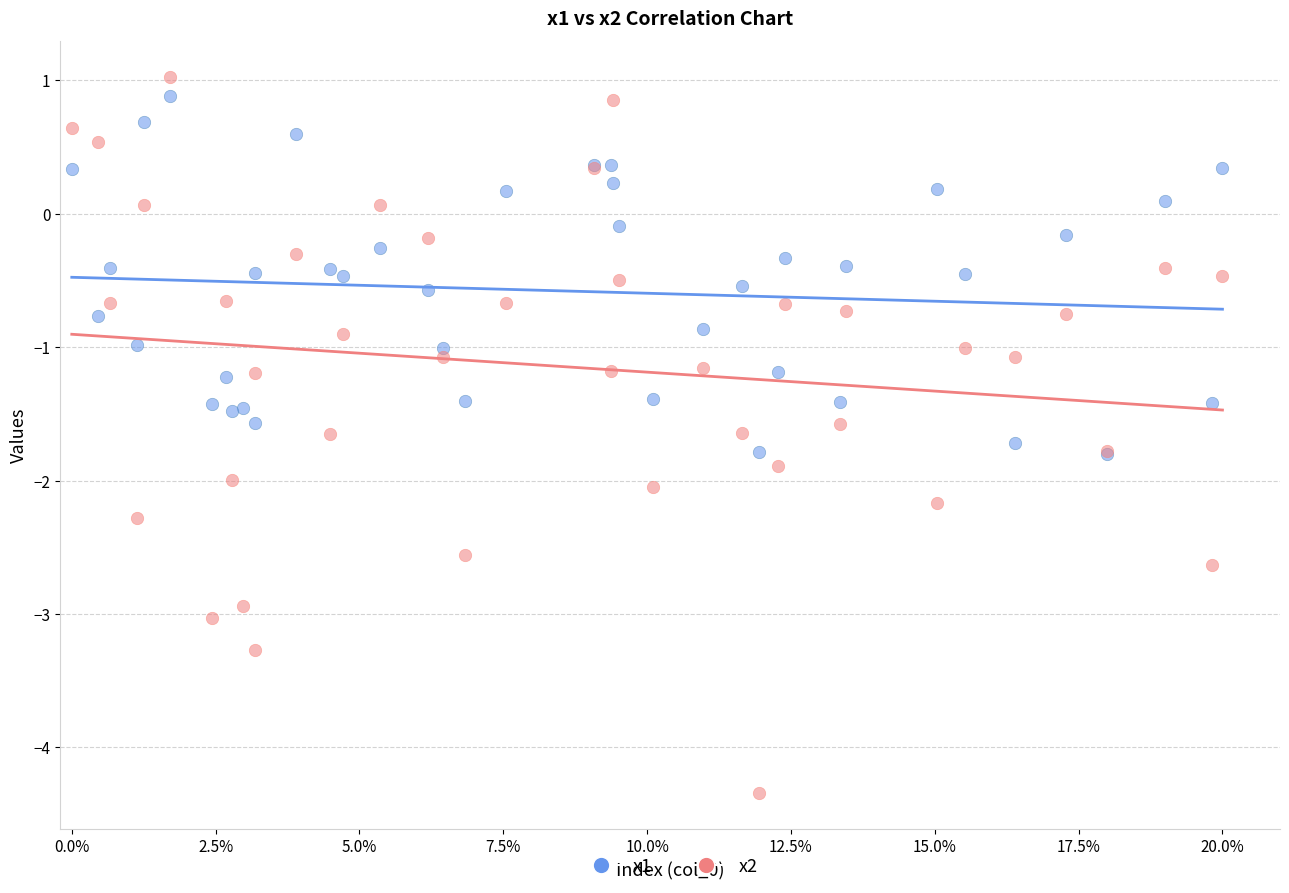

What are all the series names shown in the legend?

x1, x2